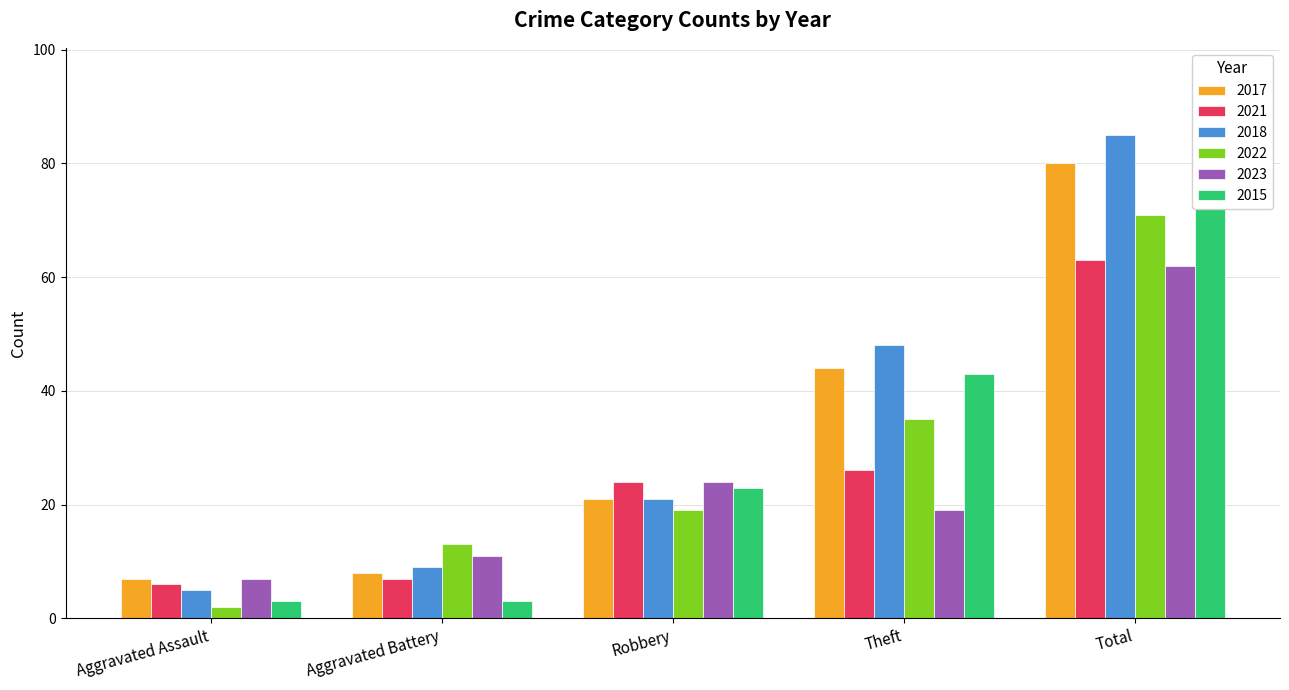

What is the label of the 3rd bar from the left?

Robbery